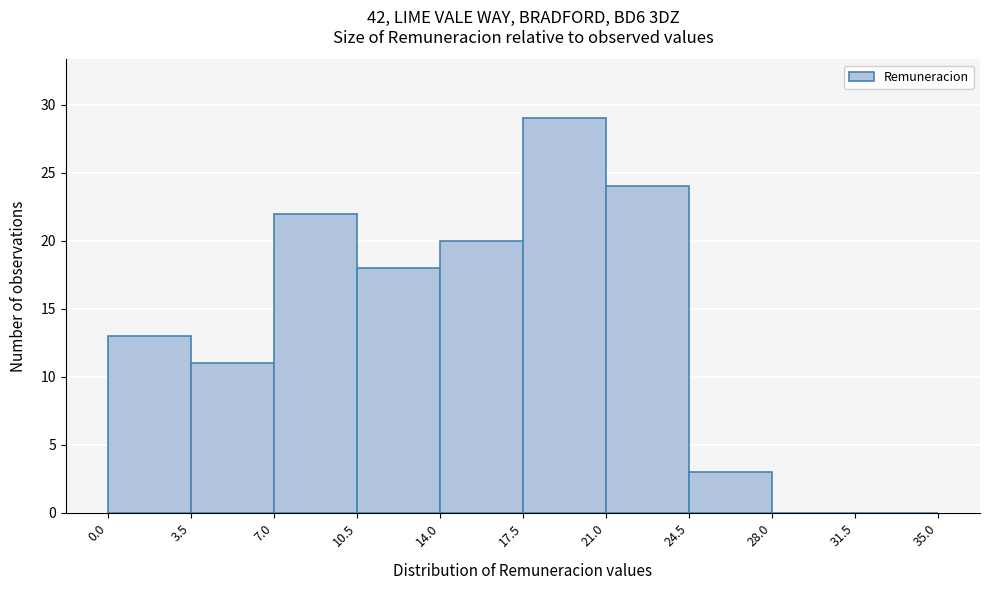

How tall is the bar that spans 0.0 to 3.5 on the x-axis? The values are not printed on the chart, so give them approximately, as read against the axis.

13